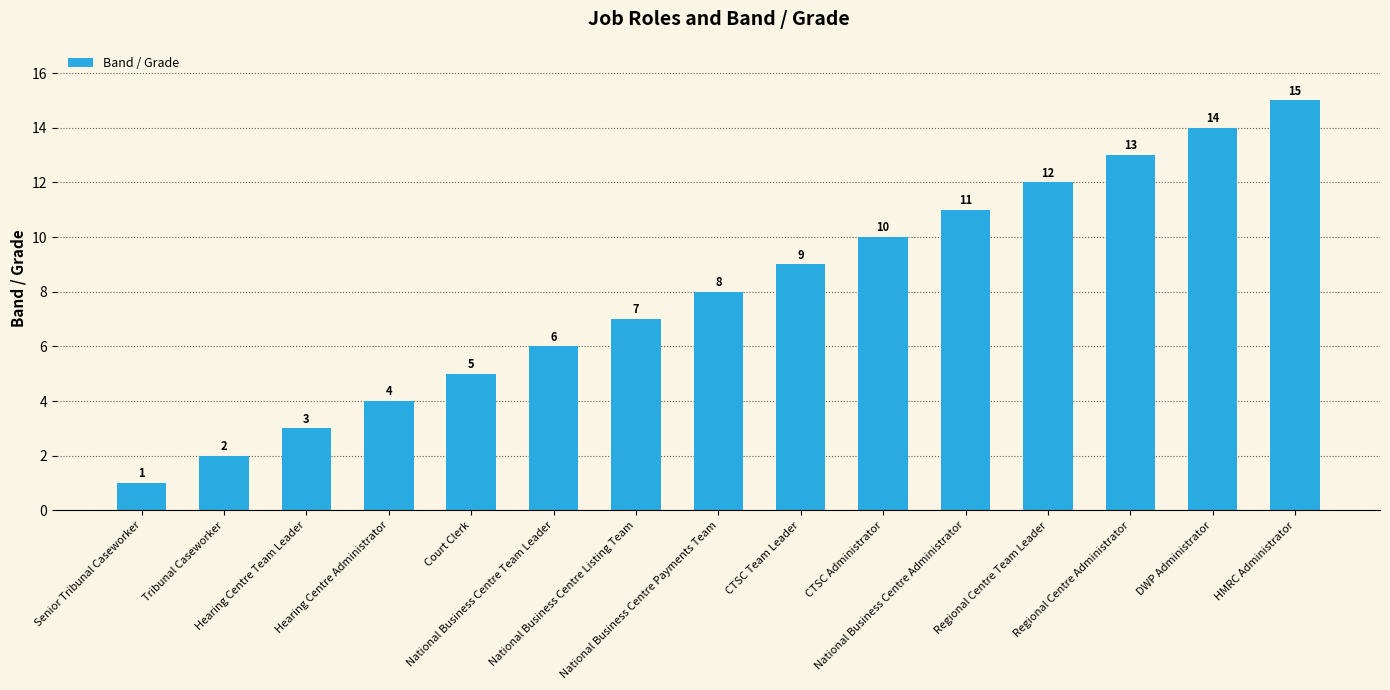

At which label is the value closest to 8?

National Business Centre Payments Team